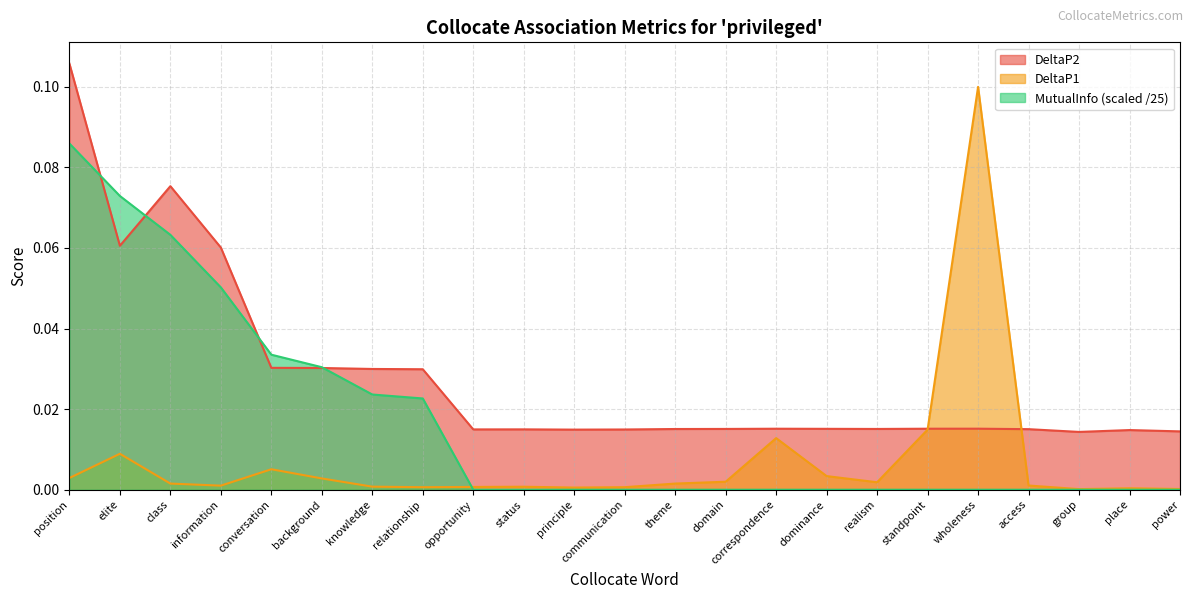

What is the label of the 16th point from the right?

relationship